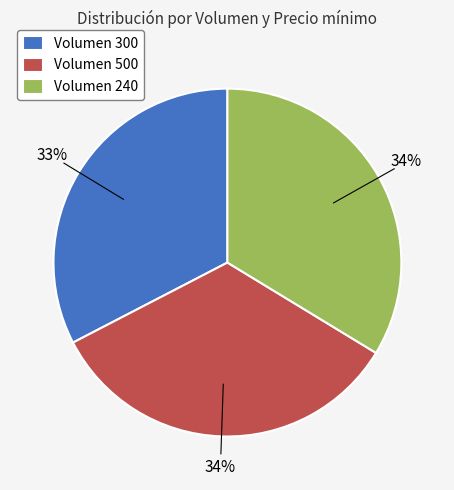

The Volumen 300 slice represents 33% of the pie. True or false?

True